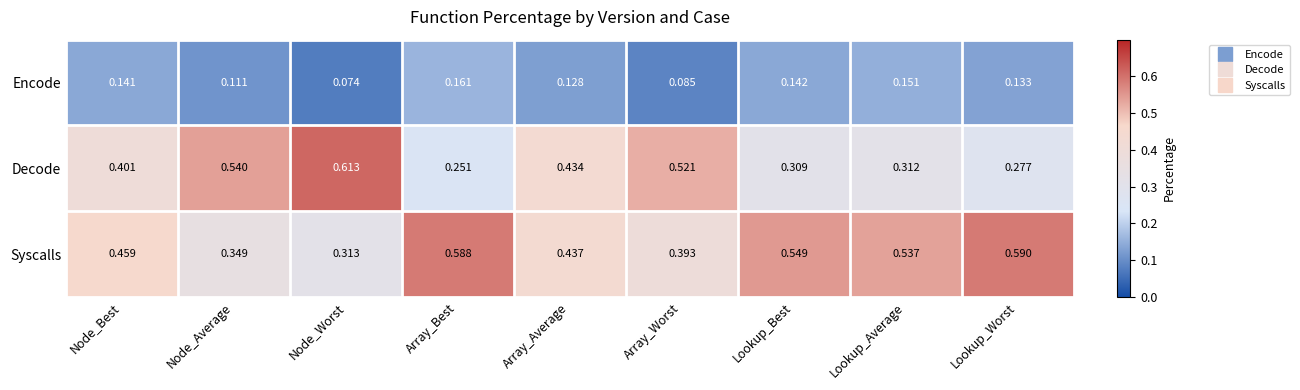

List the series in order of their peak value, lowest first.

Encode, Syscalls, Decode